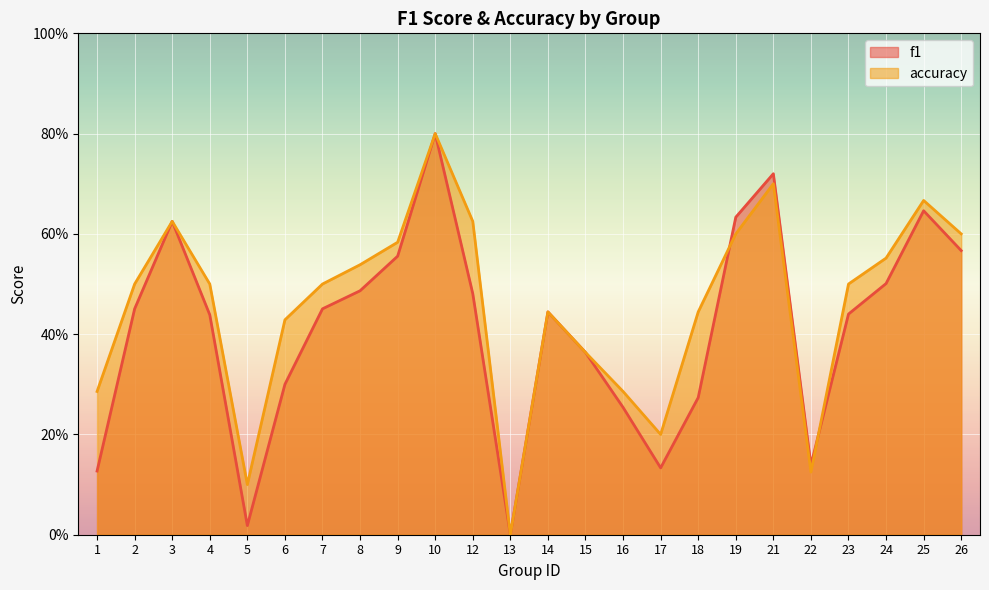

Which series has the largest range (max minus min)?

f1